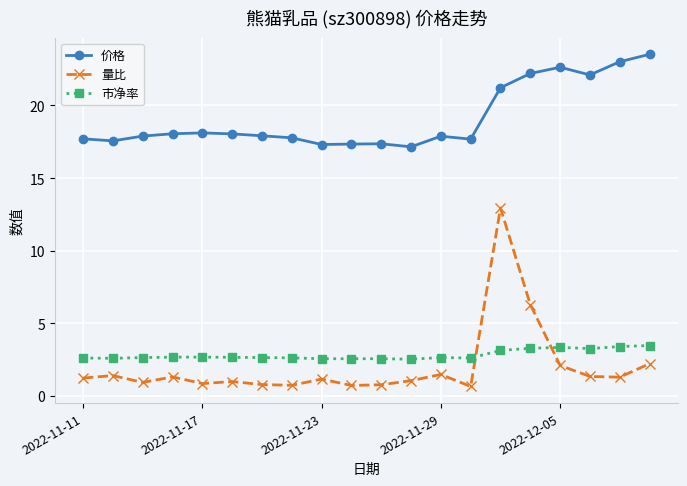

Does the chart display data point markers on the line(s)?

Yes